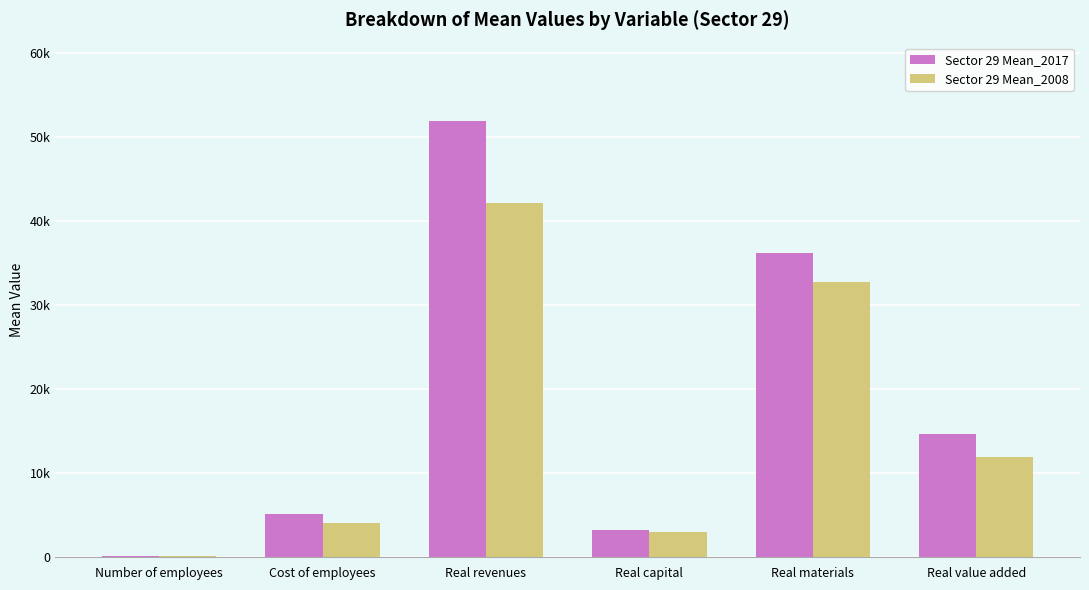

Are the bars grouped side by side (vs. stacked)?

Yes